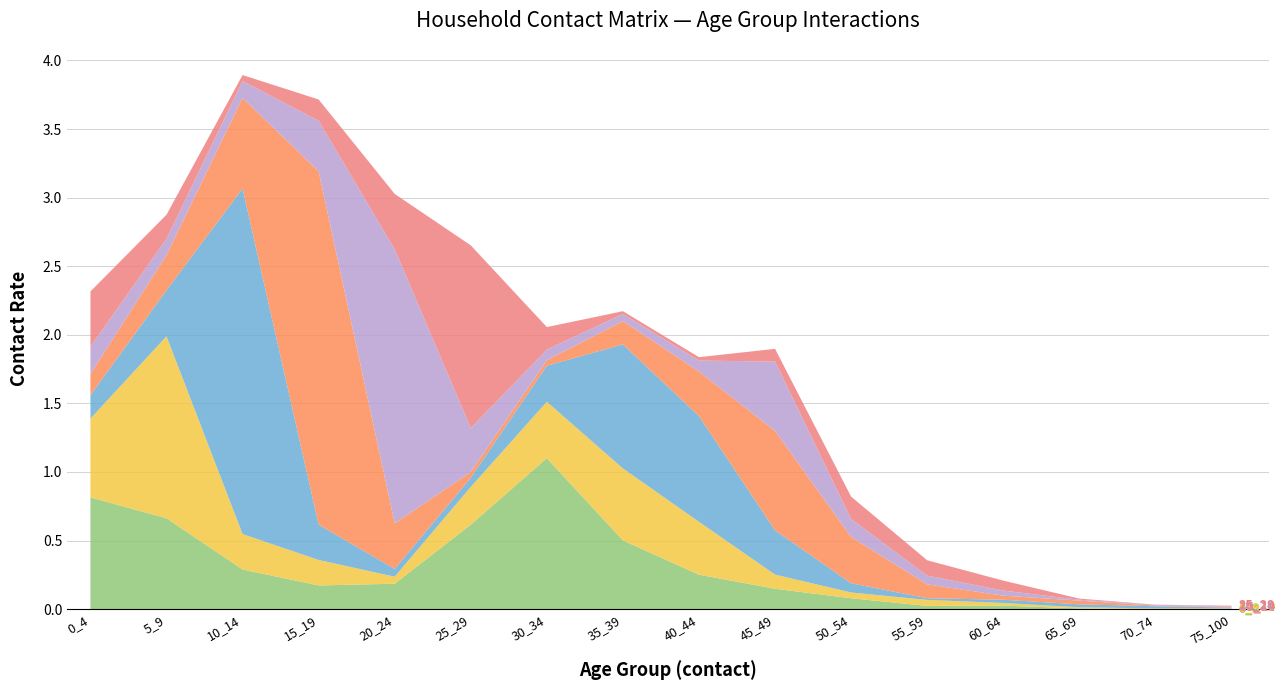

Which series has the widest spread of values?

15_19